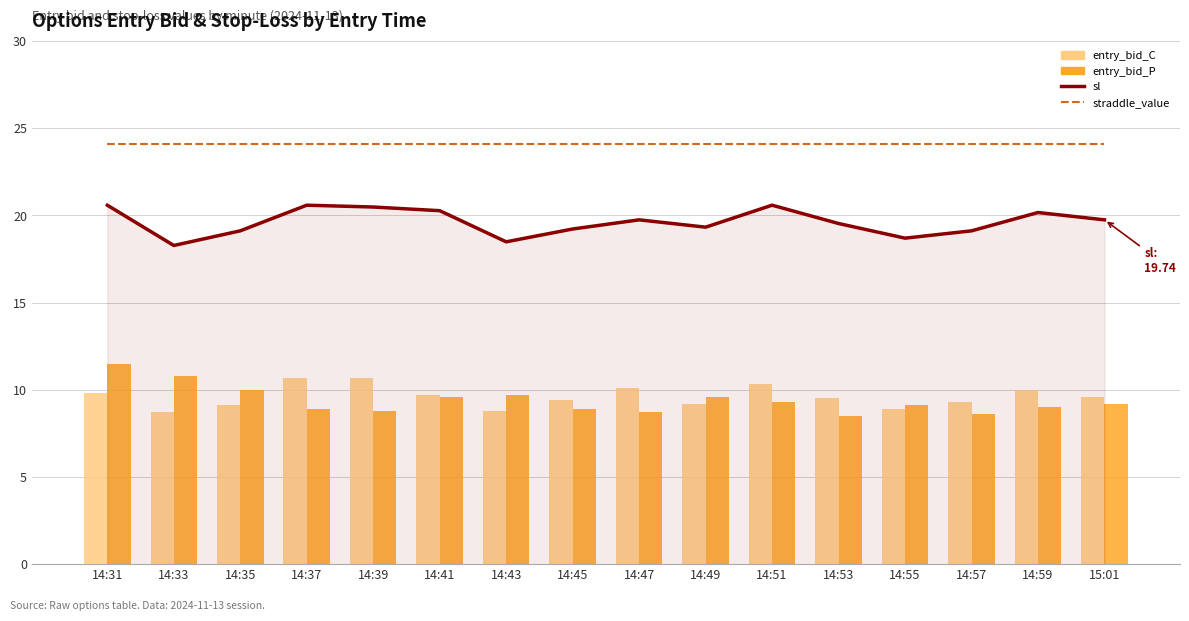

At which category is the sum across all series the highest?

14:31